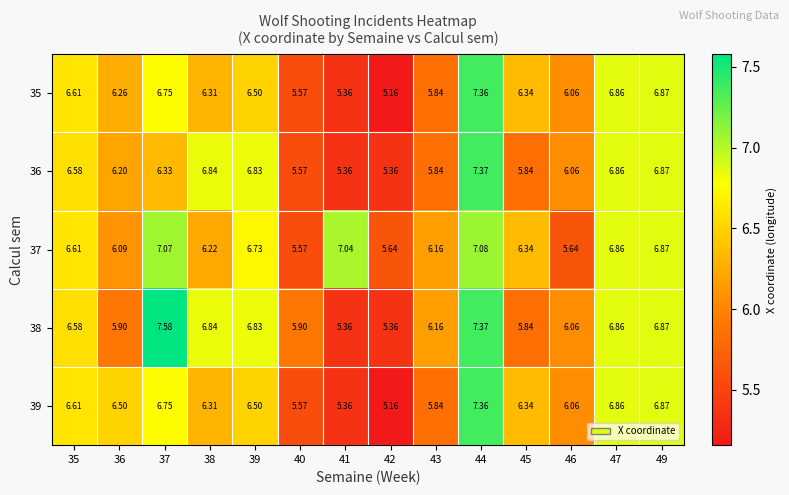

How many data points in 35 are above 6?

10